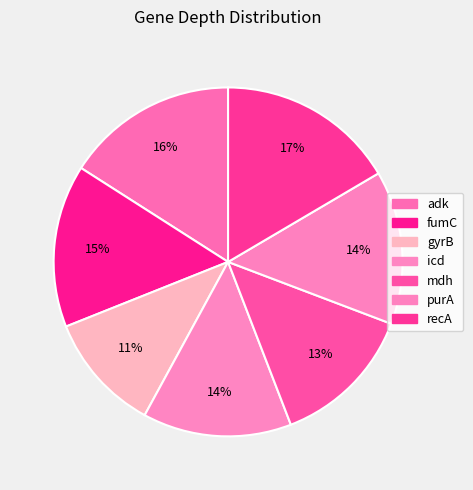

Rank the categories by value from lowest to highest.

gyrB, mdh, icd, purA, fumC, adk, recA